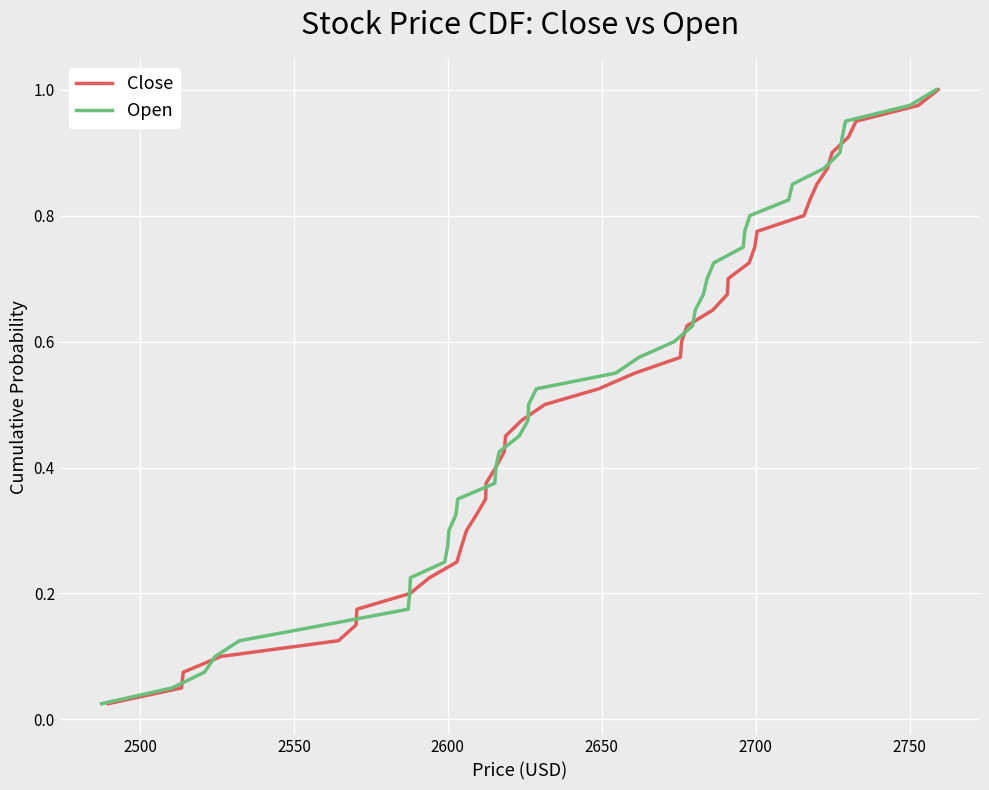

What is the value of the Close point at the 21st from the left?

0.5